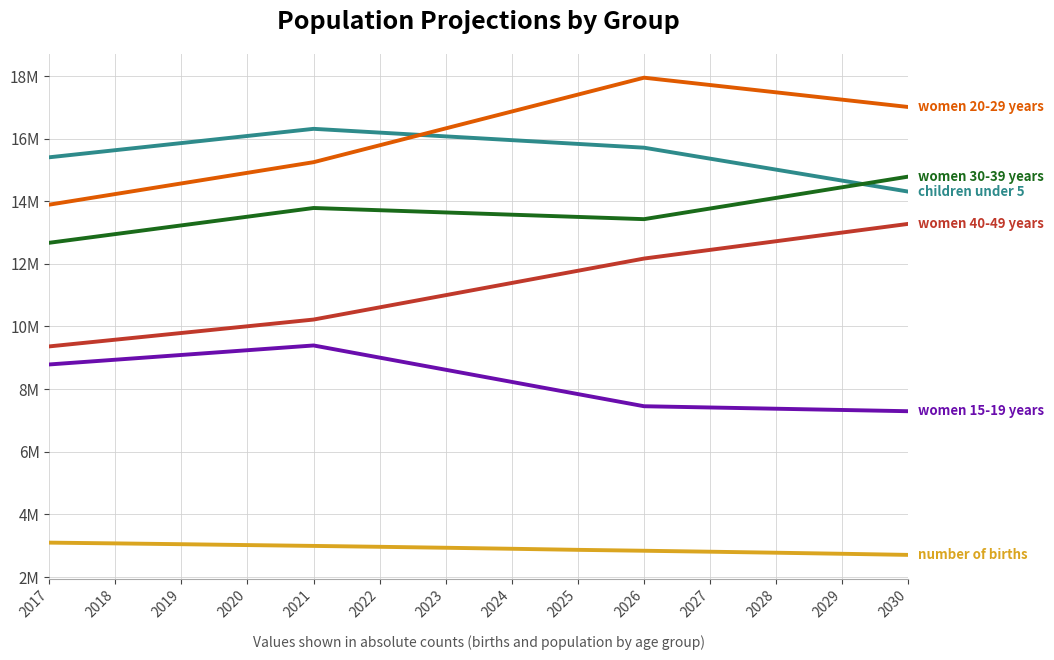

Does the chart display data point markers on the line(s)?

No